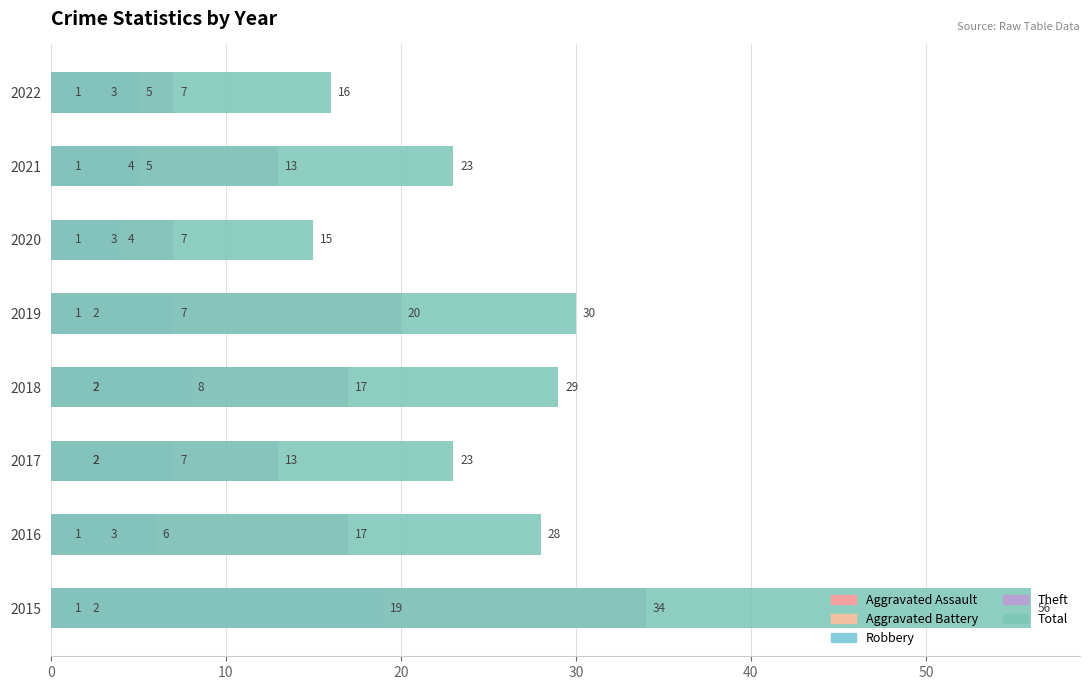

At 2015, list the series in order from smallest to largest.

Aggravated Battery, Aggravated Assault, Robbery, Theft, Total